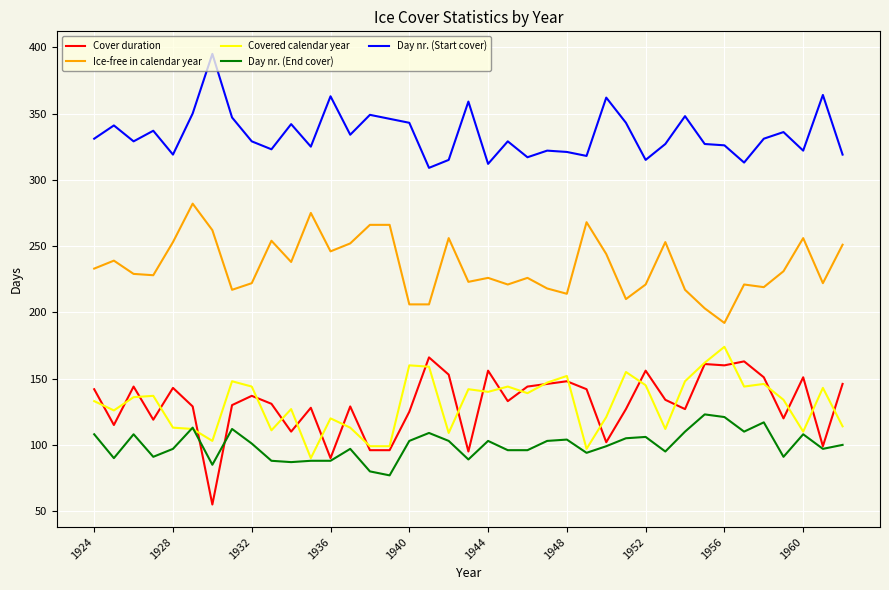

Which series has the largest total across all categories?

Day nr. (Start cover)